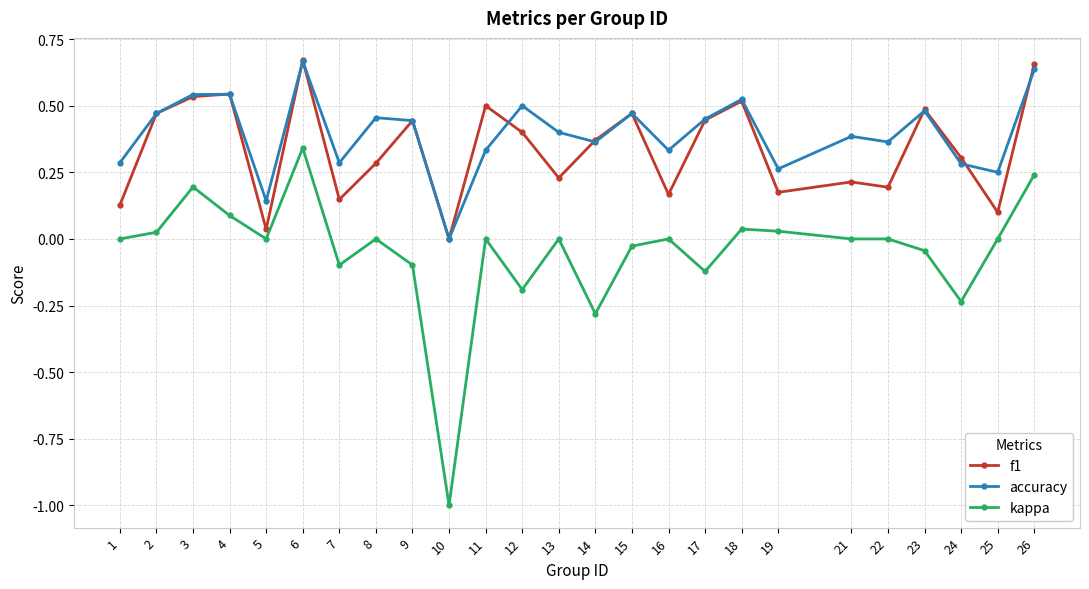

What is the smallest value displayed?

-1.0